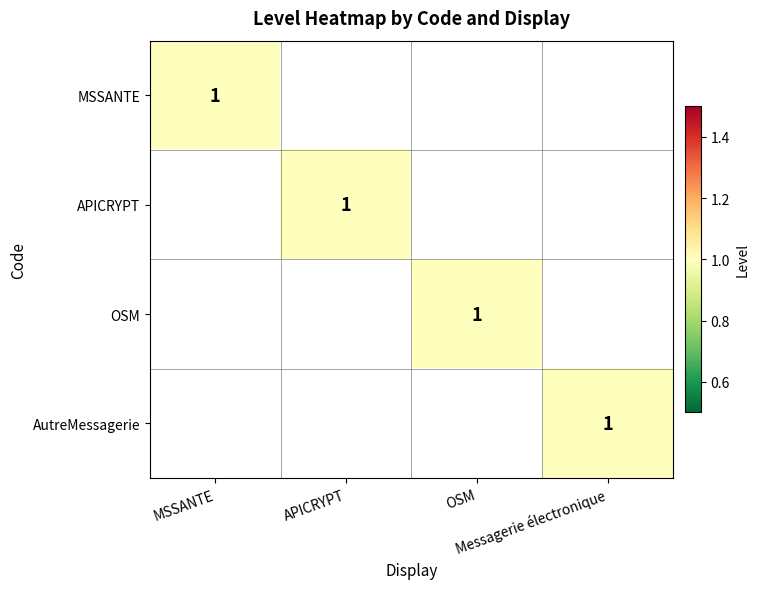

Which series has the largest total across all categories?

MSSANTE